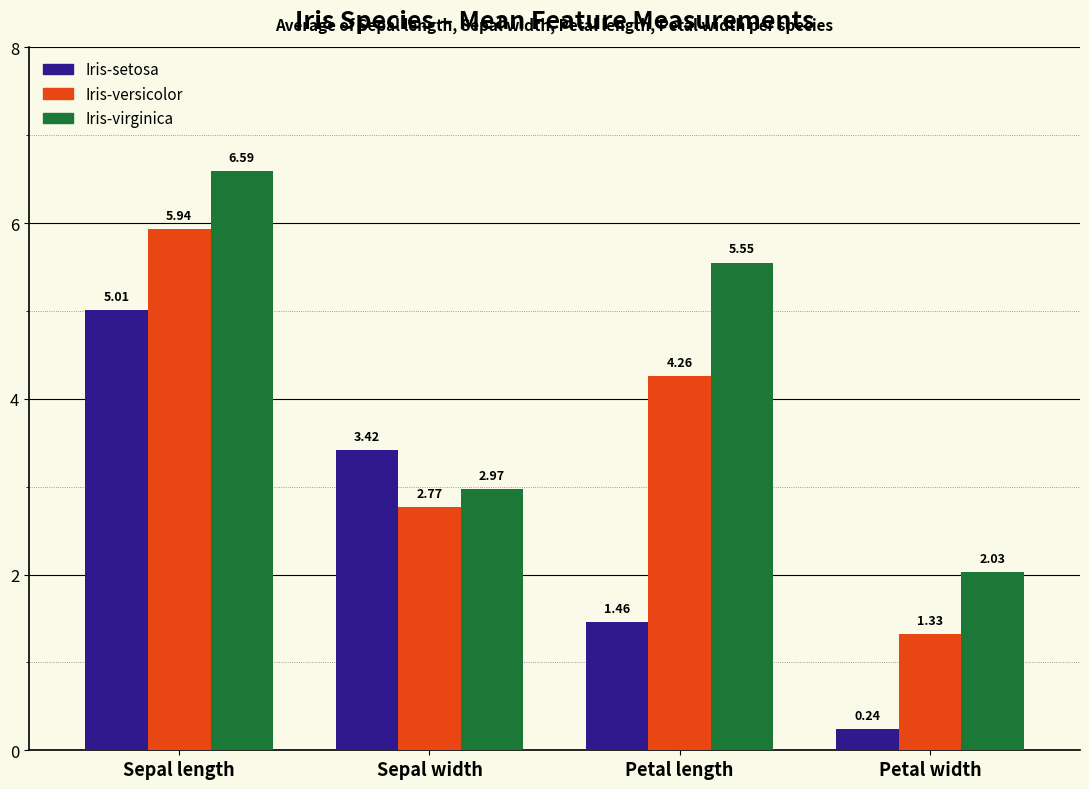

What is the sum of all Iris-versicolor values?

14.3